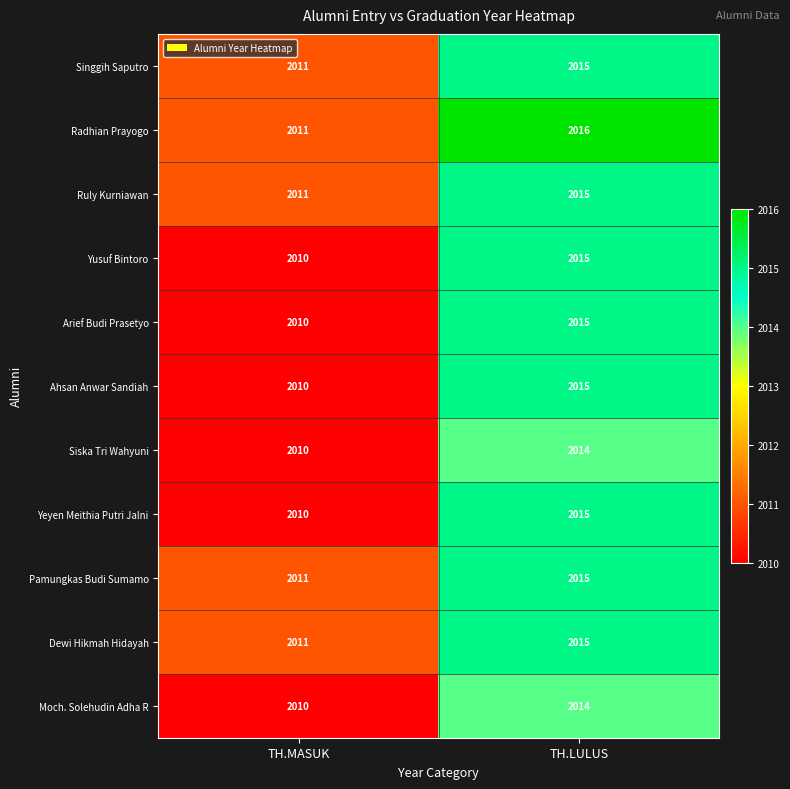

What value does the Ruly Kurniawan series have at TH.MASUK?

2011